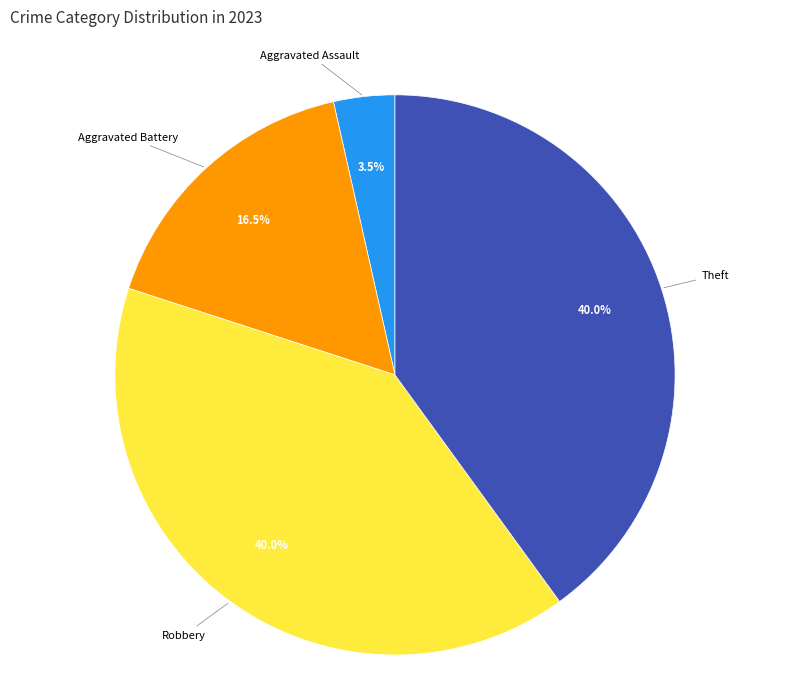

Approximately how many times larger is the value at Aggravated Battery compared to Aggravated Assault?

4.7